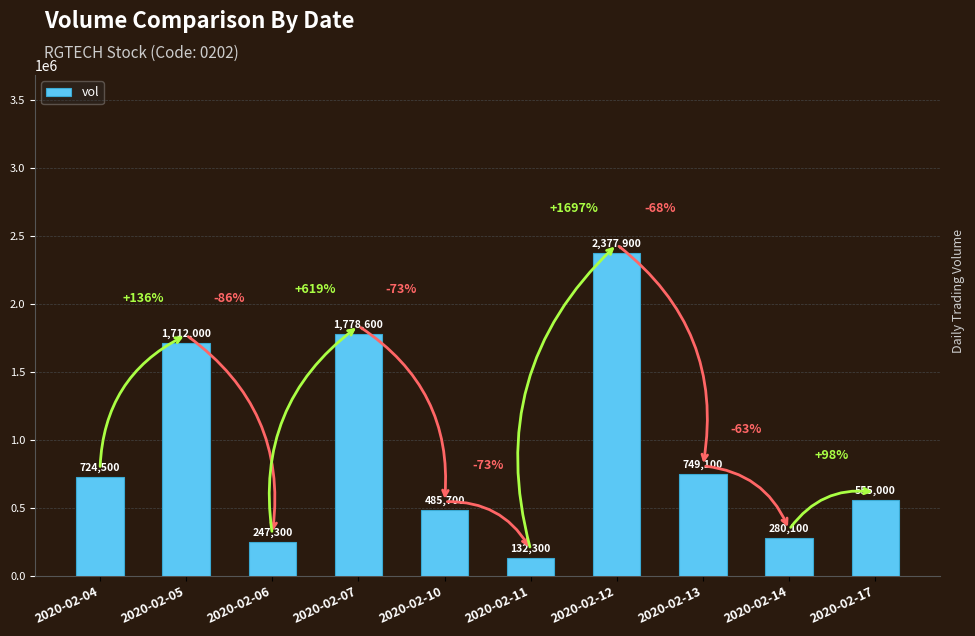

Which category has the lowest value across all series?

2020-02-11